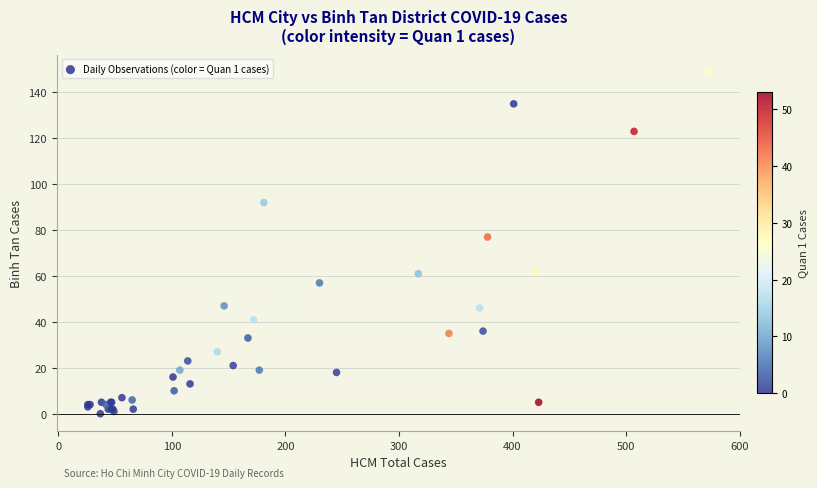

What Y value in the scatter plot is closest to 74?

77